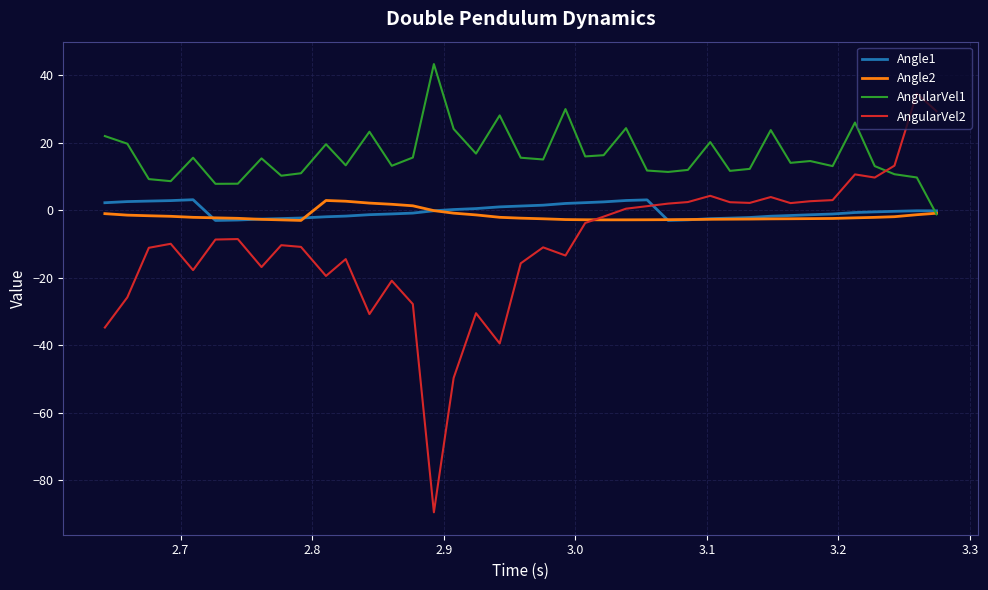

Which series ends up on top after the final intersection of Angle1 and AngularVel2?

AngularVel2